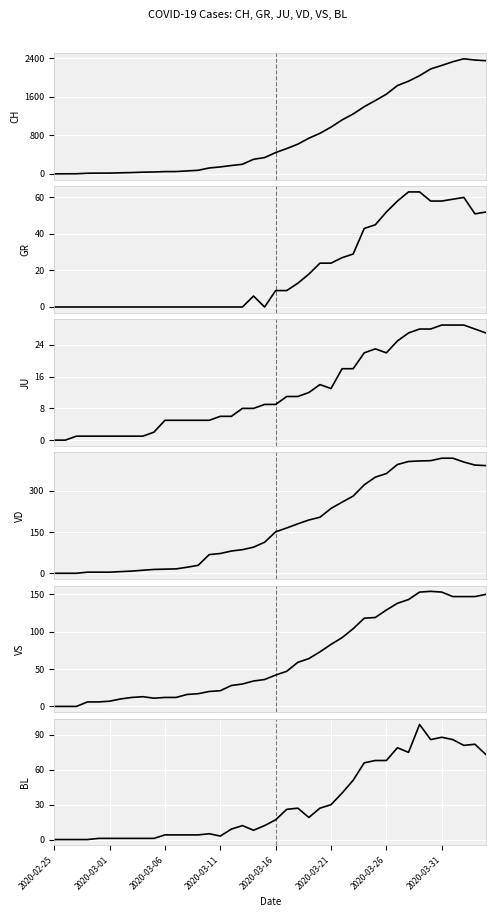

True or false: BL has more than 1 points higher than both neighbors.

True